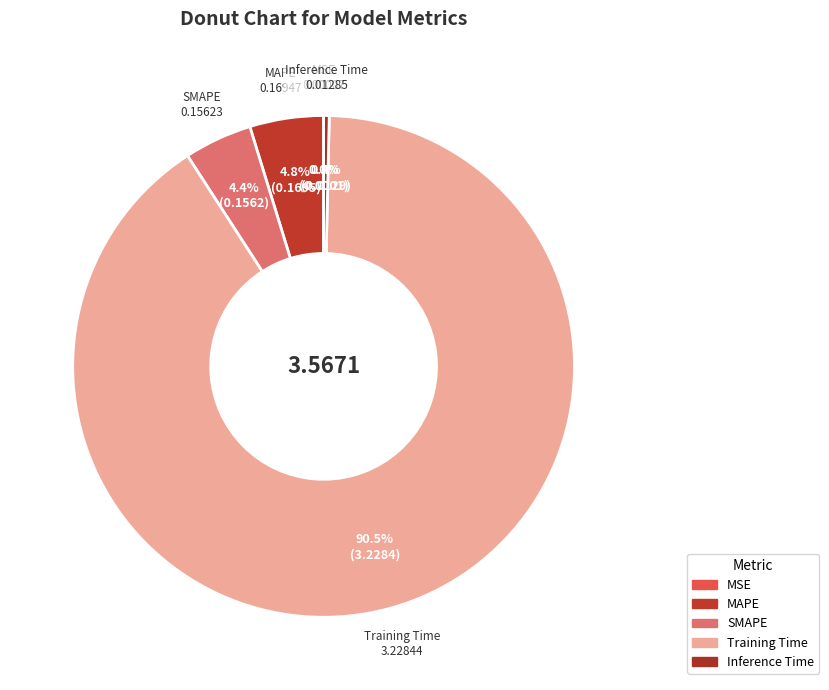

Is there any slice that represents more than half of the pie?

Yes